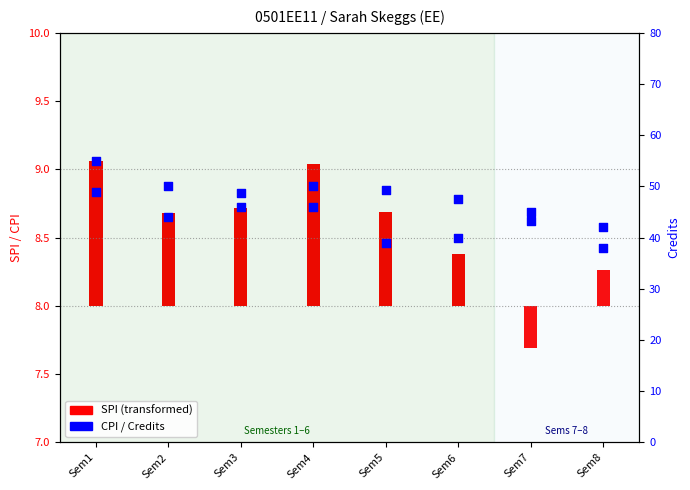

At which category is the sum across all series the highest?

Sem1